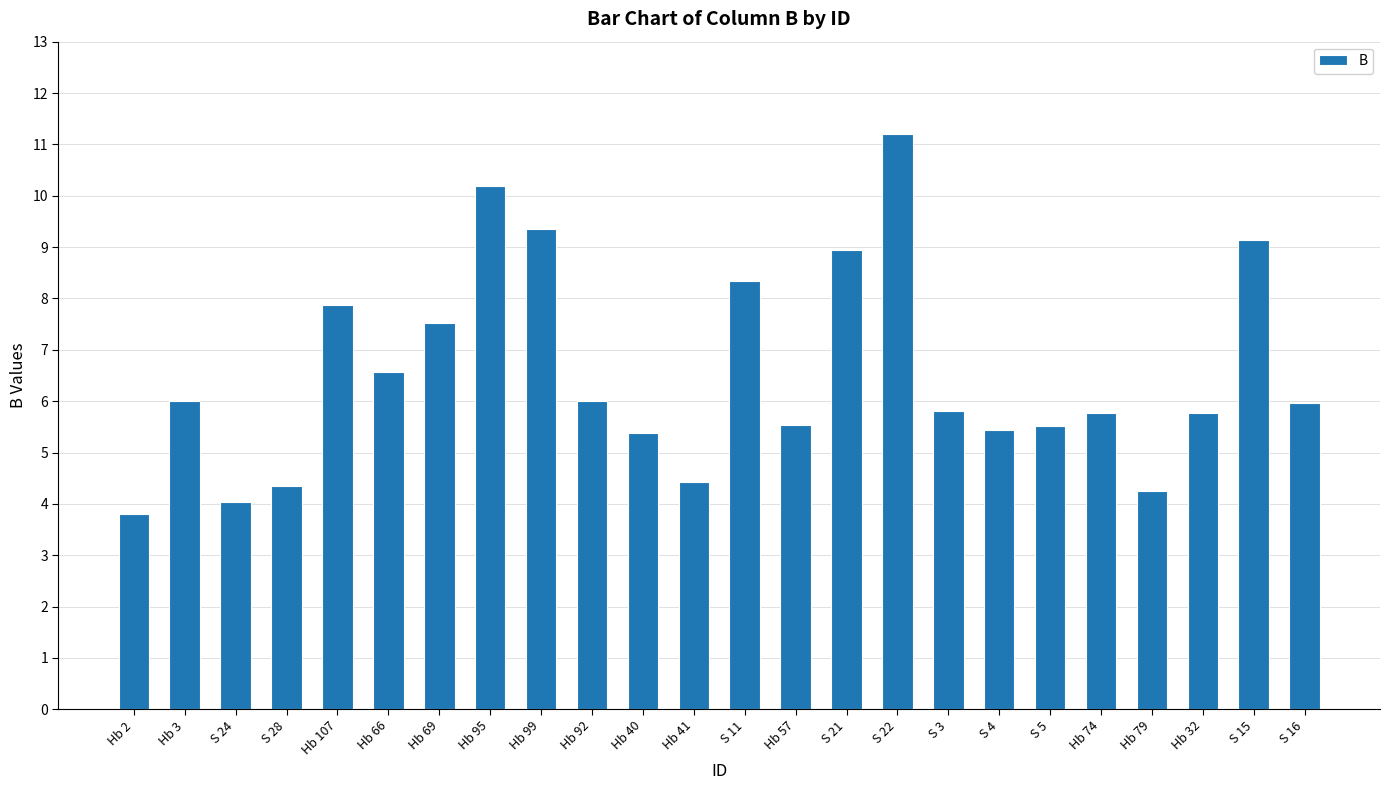

What is the label of the 7th bar from the left?

Hb 69